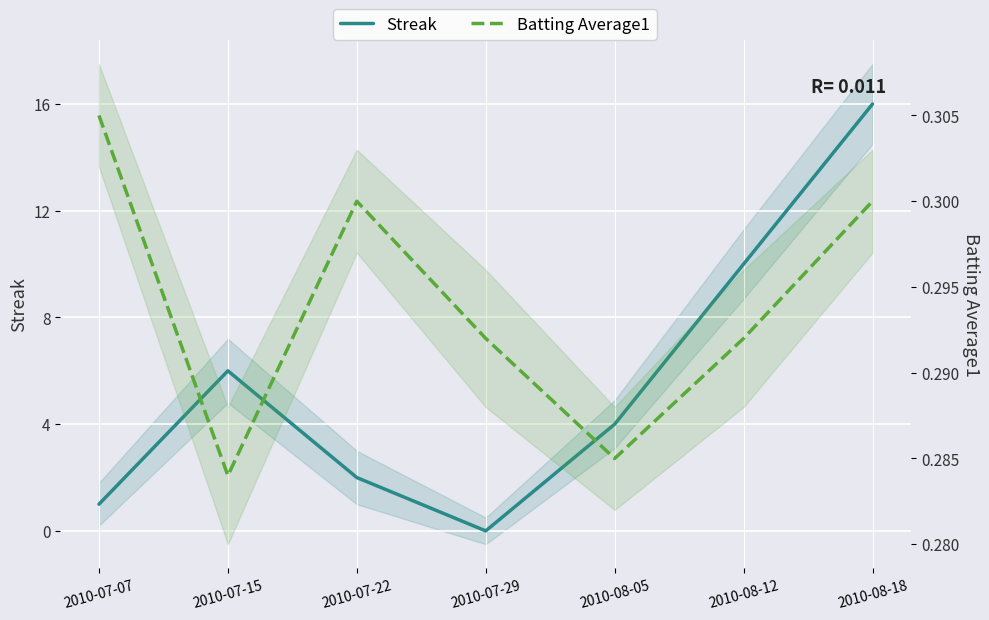

In Streak, how many points are higher than both neighbors (excluding endpoints)?

1